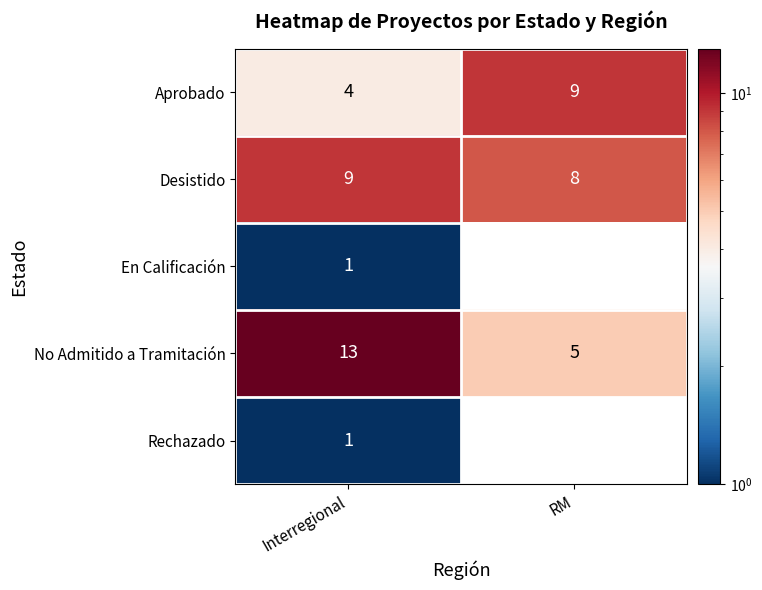

At which label is En Calificación closest to 0?

RM